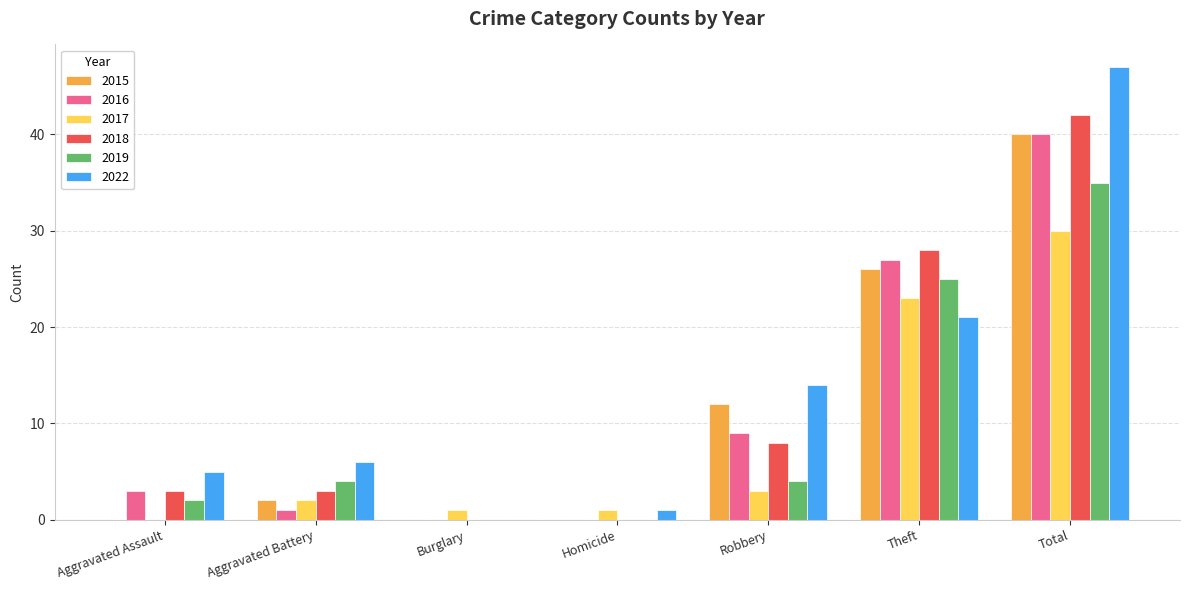

What is the sum of the 2018 values at Theft and Aggravated Assault?

31